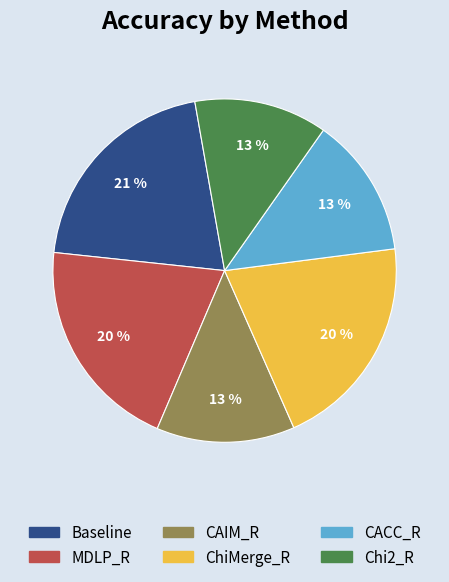

To the nearest percent, what is the average slice percentage?

17%